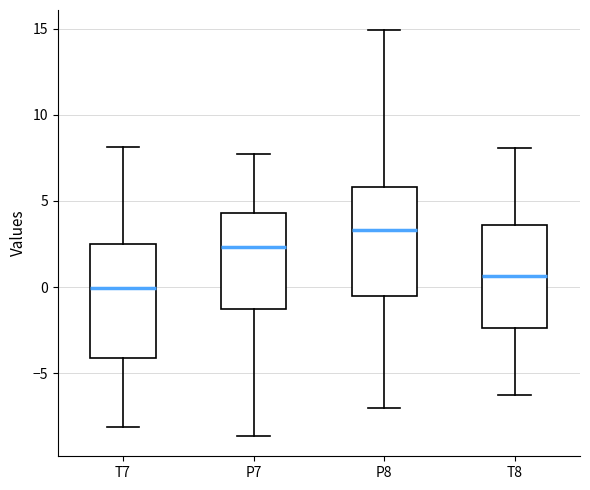

Which box has the highest median line?

P8